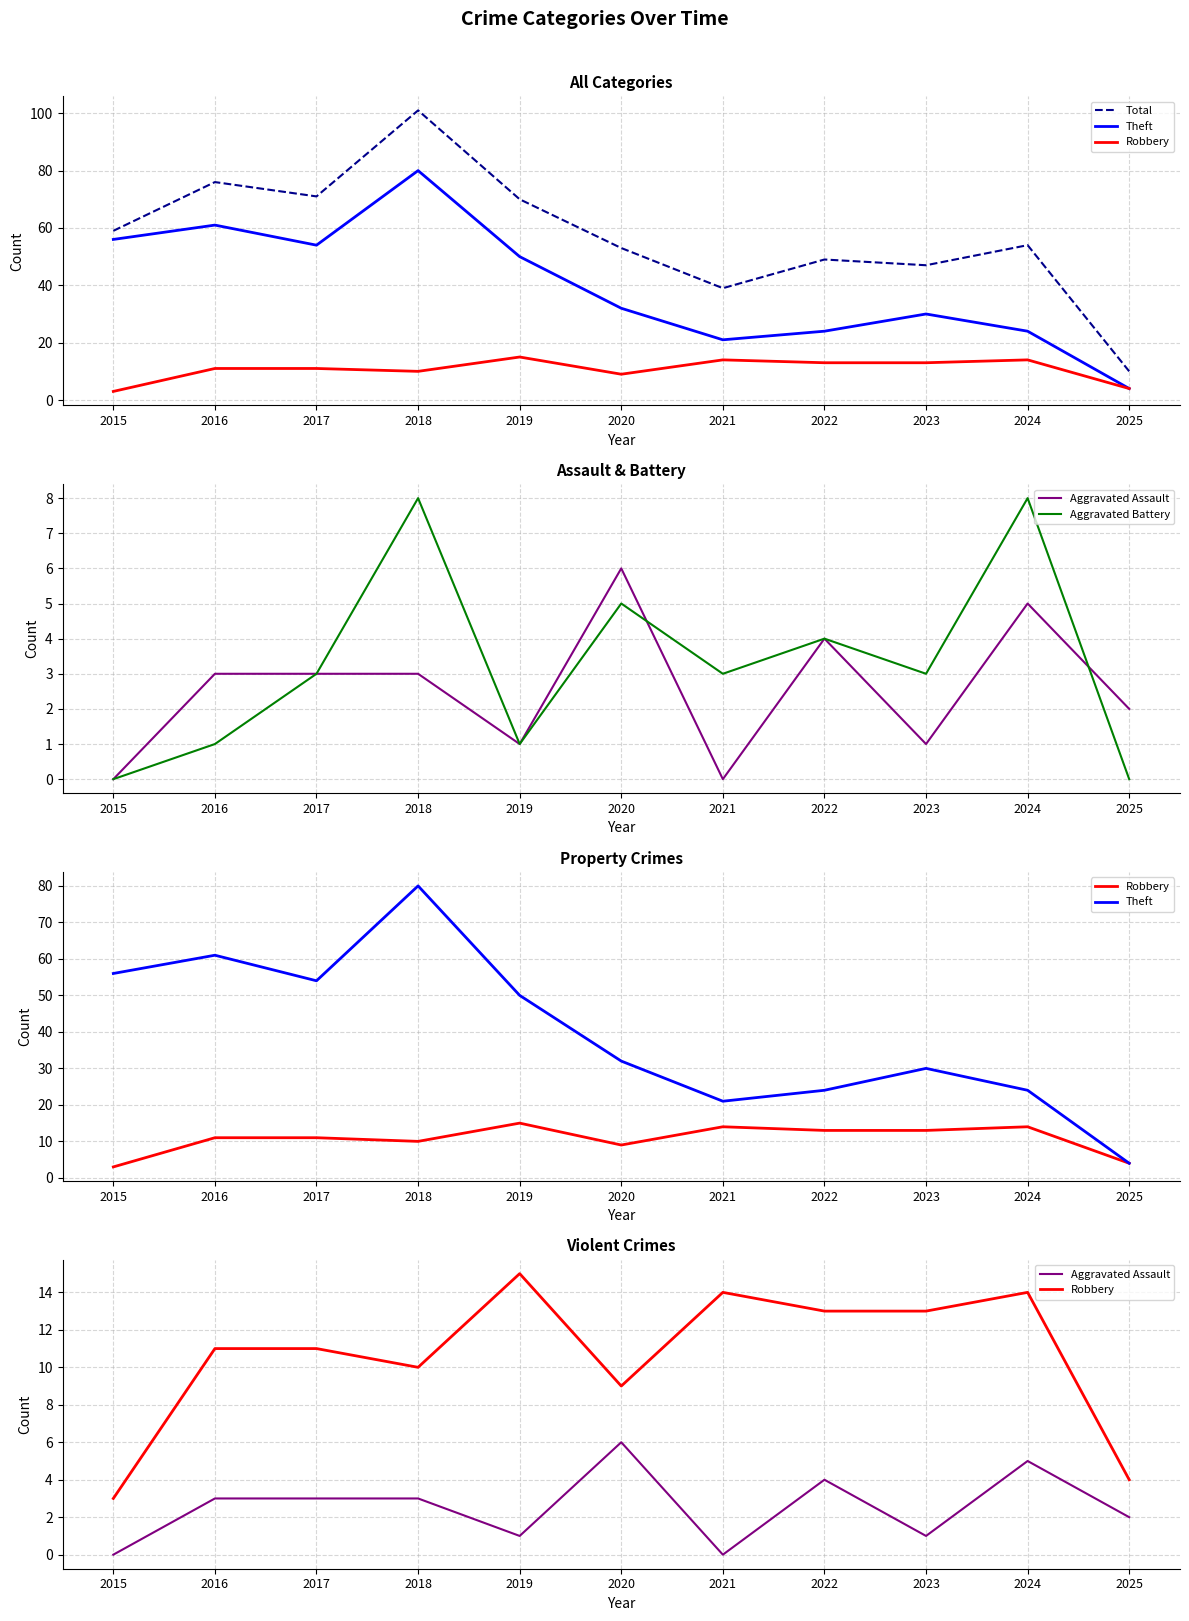

How many data points in Aggravated Battery are less than 3?

4